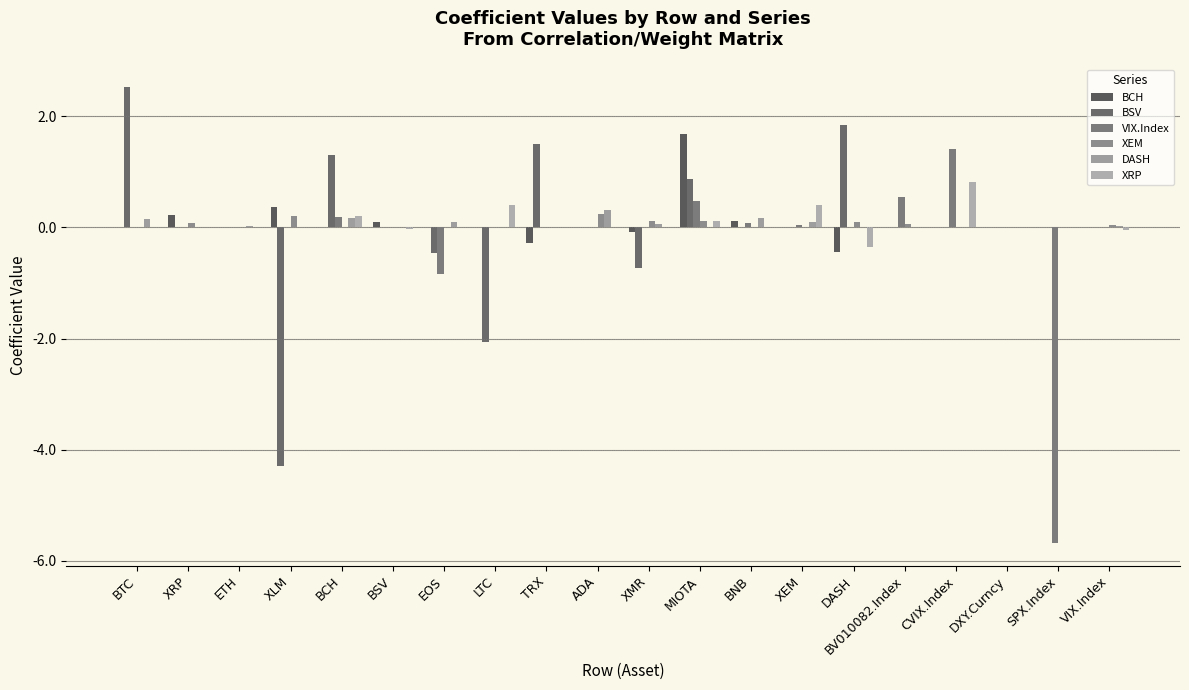

Reading left to right, list all the values displayed in this chart.

BCH: BTC=0.0	XRP=0.2	ETH=0.0	XLM=0.4	BCH=0.0	BSV=0.1	EOS=0.0	LTC=0.0	TRX=-0.3	ADA=0.0	XMR=-0.1	MIOTA=1.7	BNB=0.1	XEM=0.0	DASH=-0.4	BV010082.Index=0.0	CVIX.Index=0.0	DXY.Curncy=0.0	SPX.Index=0.0	VIX.Index=0.0
BSV: BTC=2.5	XRP=0.0	ETH=0.0	XLM=-4.3	BCH=1.3	BSV=0.0	EOS=-0.5	LTC=-2.1	TRX=1.5	ADA=0.0	XMR=-0.7	MIOTA=0.9	BNB=0.0	XEM=0.0	DASH=1.9	BV010082.Index=0.0	CVIX.Index=0.0	DXY.Curncy=0.0	SPX.Index=0.0	VIX.Index=0.0
VIX.Index: BTC=0.0	XRP=-0.0	ETH=0.0	XLM=0.0	BCH=0.2	BSV=0.0	EOS=-0.8	LTC=0.0	TRX=0.0	ADA=0.0	XMR=0.0	MIOTA=0.5	BNB=0.1	XEM=0.0	DASH=0.0	BV010082.Index=0.5	CVIX.Index=1.4	DXY.Curncy=0.0	SPX.Index=-5.7	VIX.Index=0.0
XEM: BTC=0.0	XRP=0.1	ETH=0.0	XLM=0.2	BCH=0.0	BSV=0.0	EOS=0.0	LTC=0.0	TRX=0.0	ADA=0.2	XMR=0.1	MIOTA=0.1	BNB=0.0	XEM=0.0	DASH=0.1	BV010082.Index=0.1	CVIX.Index=0.0	DXY.Curncy=0.0	SPX.Index=0.0	VIX.Index=0.0
DASH: BTC=0.1	XRP=0.0	ETH=0.0	XLM=0.0	BCH=0.2	BSV=-0.0	EOS=0.1	LTC=0.0	TRX=0.0	ADA=0.3	XMR=0.1	MIOTA=0.0	BNB=0.2	XEM=0.1	DASH=0.0	BV010082.Index=0.0	CVIX.Index=0.0	DXY.Curncy=0.0	SPX.Index=0.0	VIX.Index=0.0
XRP: BTC=0.0	XRP=0.0	ETH=0.0	XLM=0.0	BCH=0.2	BSV=-0.0	EOS=0.0	LTC=0.4	TRX=0.0	ADA=0.0	XMR=0.0	MIOTA=0.1	BNB=0.0	XEM=0.4	DASH=-0.4	BV010082.Index=0.0	CVIX.Index=0.8	DXY.Curncy=0.0	SPX.Index=0.0	VIX.Index=-0.1